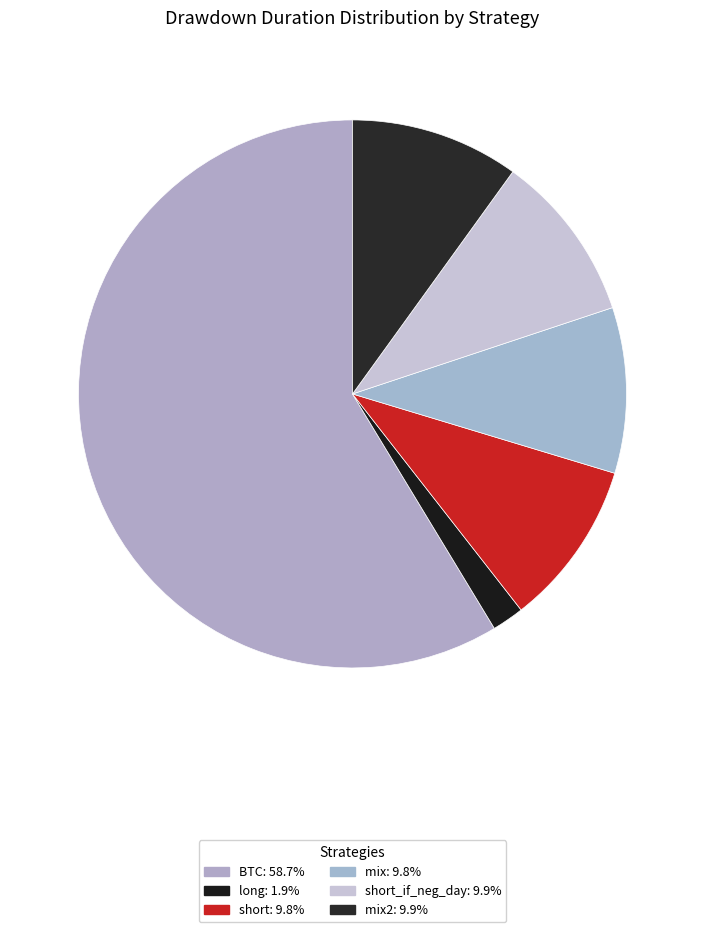

How many slices are in this pie chart?

6